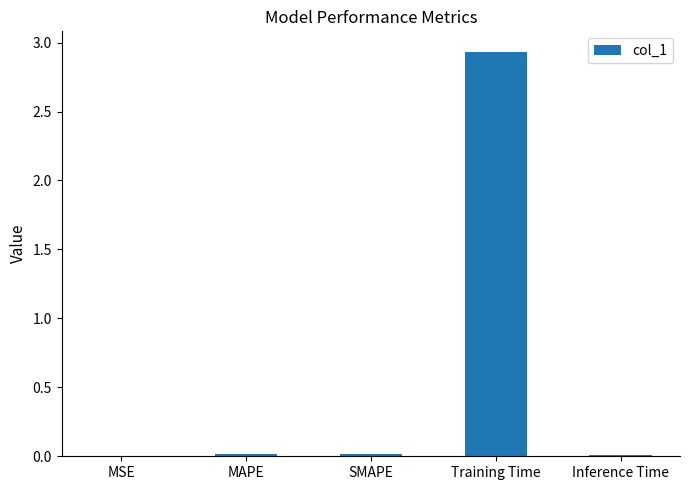

At which category does the chart reach its peak across all series?

Training Time